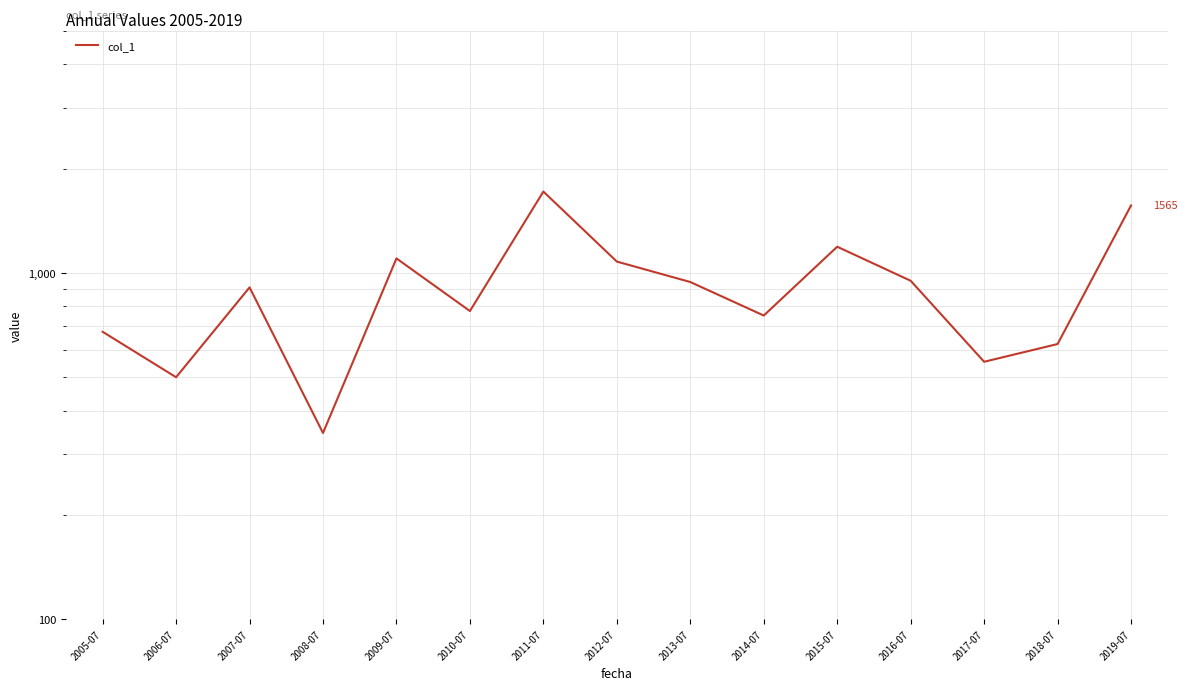

What is the average value?

911.4